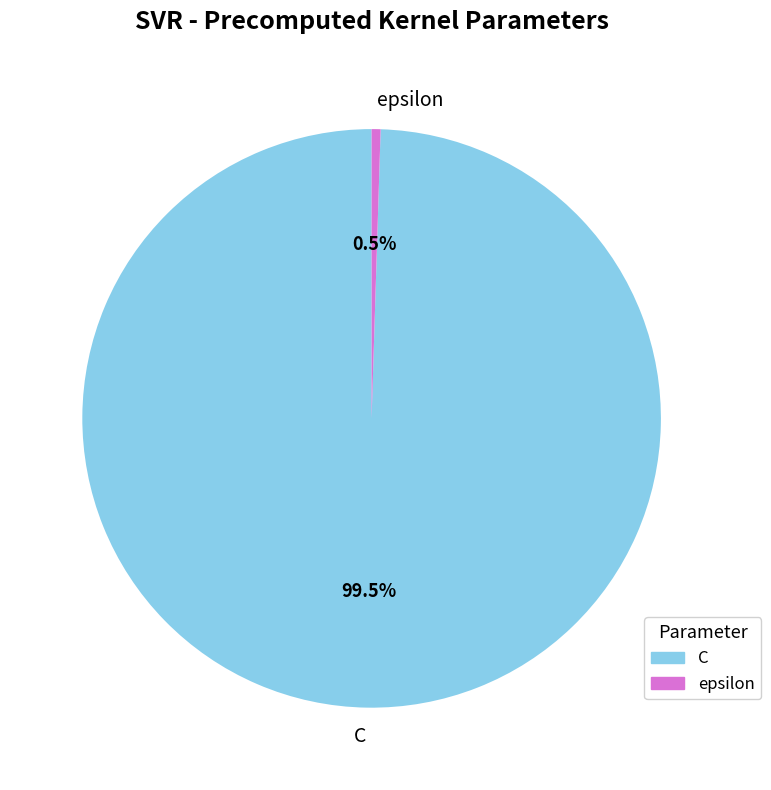

To the nearest percent, what is the average slice percentage?

50%